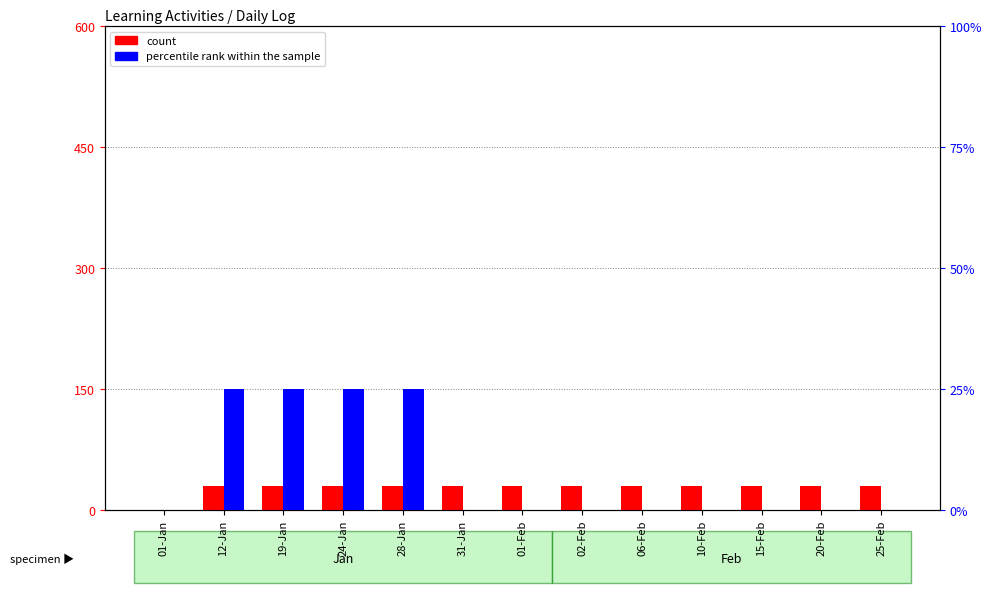

Which category has the lowest value in the count series?

01-Jan